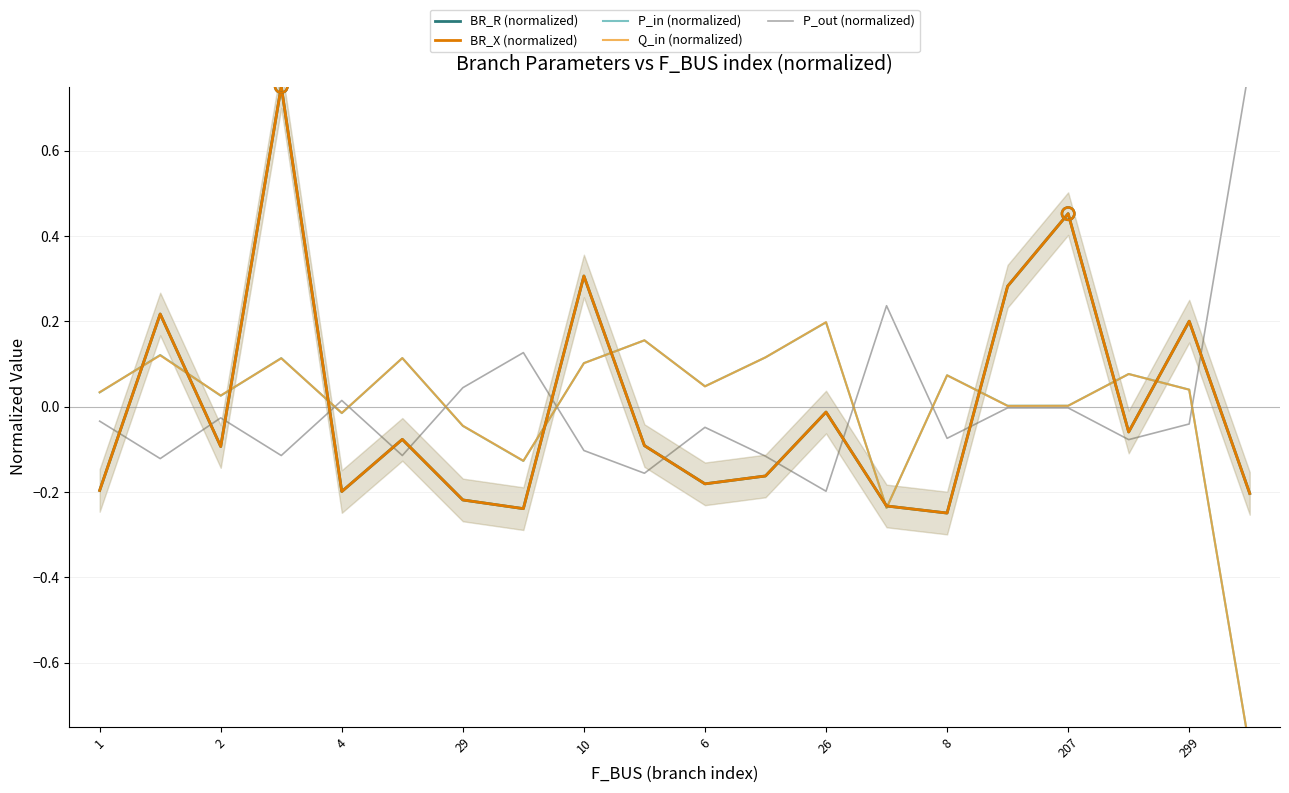

Which series has the largest total across all categories?

BR_R (normalized)